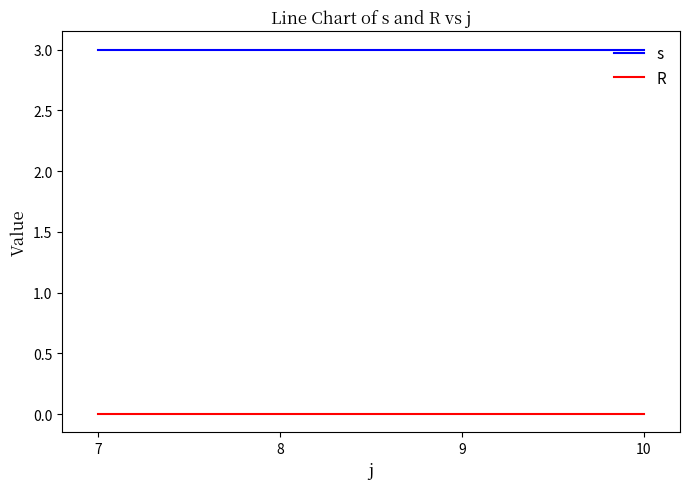

What is the total value across all series at 7?

3